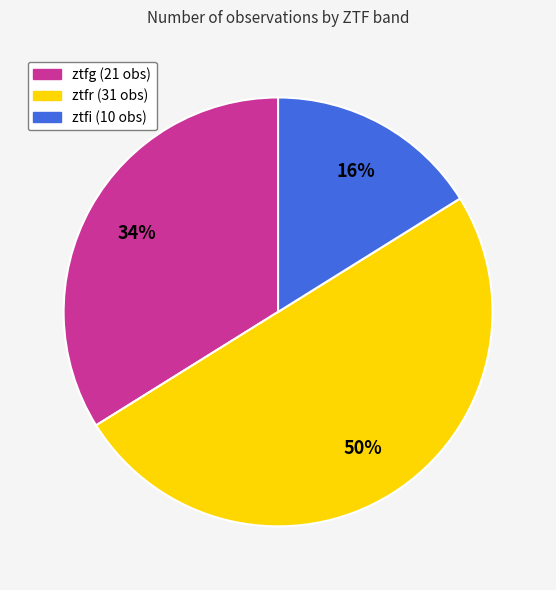

To the nearest percent, what percentage of the pie is ztfr?

50%